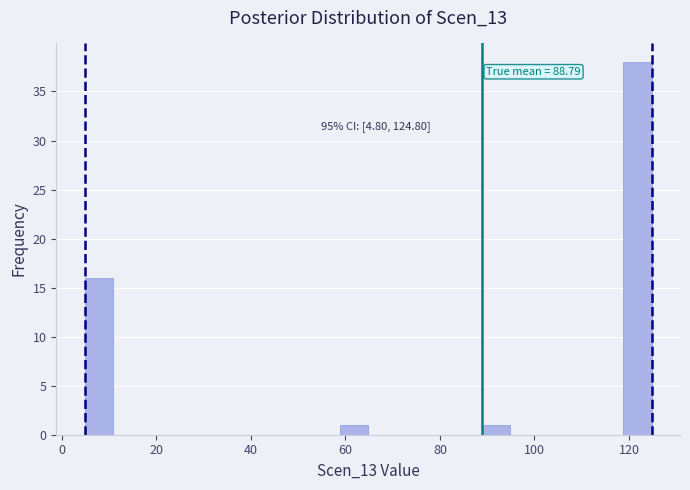

Around what value on the x-axis is the tallest bar? Give the approximate position of its centre, as read against the axis.

122